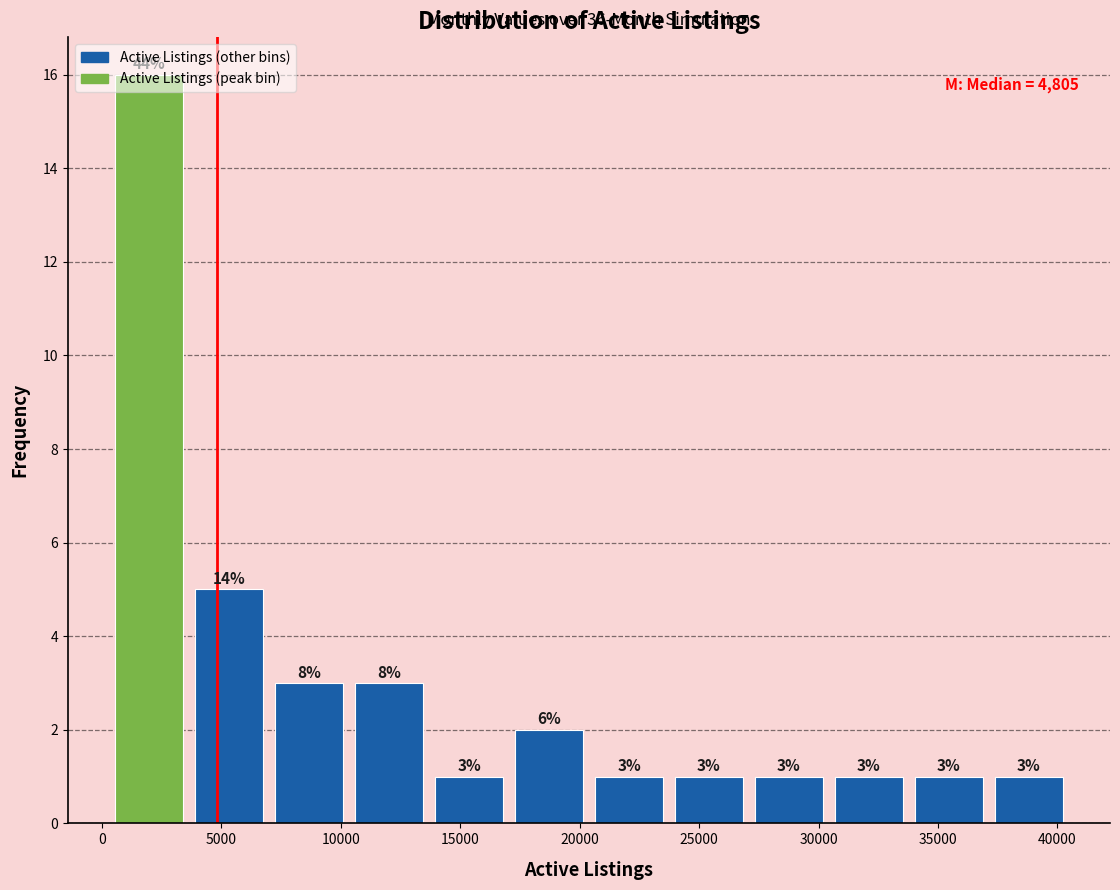

Which range on the x-axis has the tallest bar?

500 to 4000